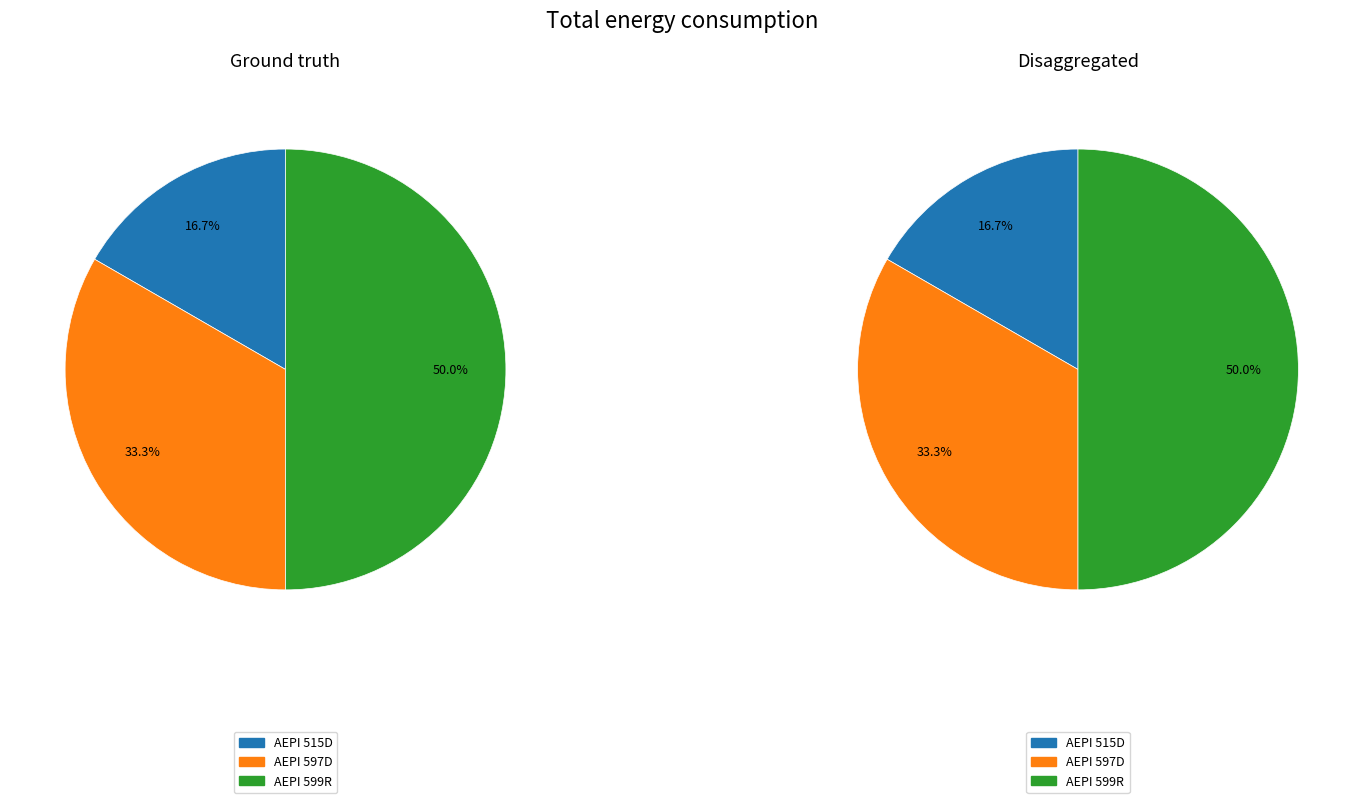

Is it true that AEPI 599R is 50% of the pie?

True